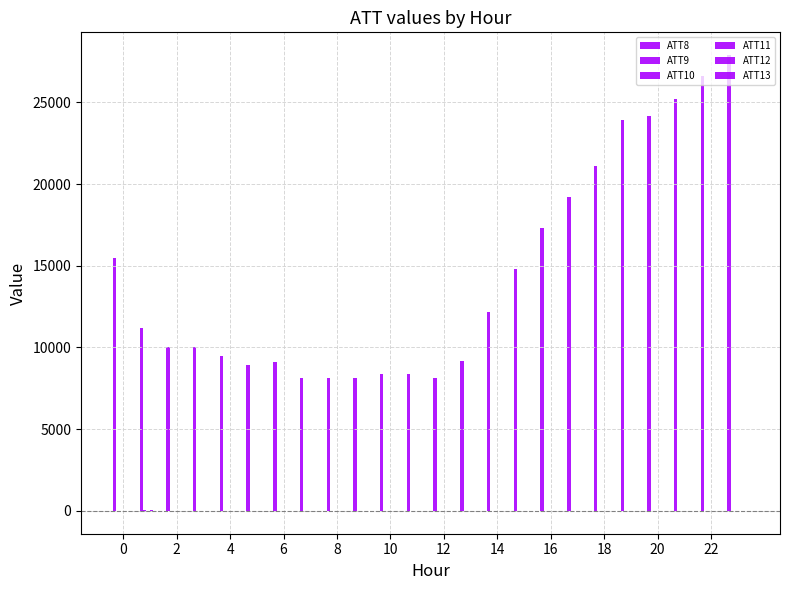

Reading left to right, extract all data points from this chart.

ATT8: 15500.0	11200.0	10000.0	10000.0	9500.0	8900.0	9100.0	8100.0	8100.0	8100.0	8400.0	8400.0	8100.0	9200.0	12200.0	14800.0	17300.0	19200.0	21100.0	23900.0	24200.0	25200.0	26600.0	27900.0
ATT9: -10.0	35.4	8.8	-10.0	-10.0	-10.0	-10.0	-10.0	-10.0	-10.0	-10.0	-10.0	-10.0	-10.0	-10.0	-10.0	-10.0	-10.0	-10.0	-10.0	-10.0	-10.0	-10.0	-10.0
ATT10: -10.0	14.3	-10.0	-10.0	-10.0	-10.0	-10.0	-10.0	-10.0	-10.0	-10.0	-10.0	-10.0	-10.0	-10.0	-10.0	-10.0	-10.0	-10.0	-10.0	-10.0	-10.0	-10.0	-10.0
ATT11: -10.0	21.1	-10.0	-10.0	-10.0	-10.0	-10.0	-10.0	-10.0	-10.0	-10.0	-10.0	-10.0	-10.0	-10.0	-10.0	-10.0	-10.0	-10.0	-10.0	-10.0	-10.0	-10.0	-10.0
ATT12: 2.7	10.6	0.8	2.5	0.9	0.5	1.9	1.4	1.0	1.2	0.9	0.7	3.7	4.5	3.7	3.1	4.2	4.8	5.0	5.2	5.6	4.8	3.9	2.9
ATT13: 3.6	5.4	6.6	5.9	7.5	11.3	9.1	10.5	7.2	6.7	6.8	5.3	4.5	4.6	3.7	3.7	3.4	1.8	-0.1	-0.8	-3.3	-3.3	-2.0	-3.7